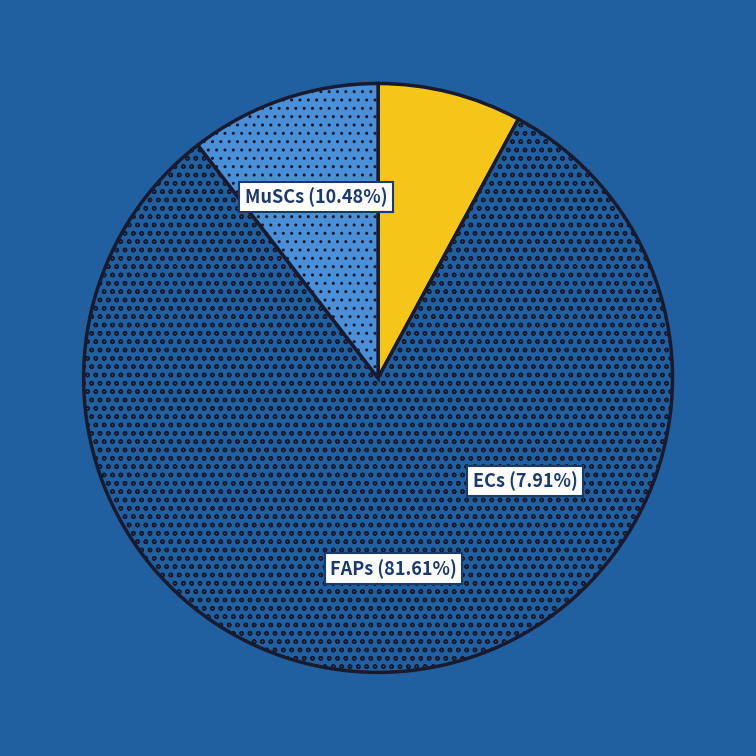

Count the number of slices in the pie.

3